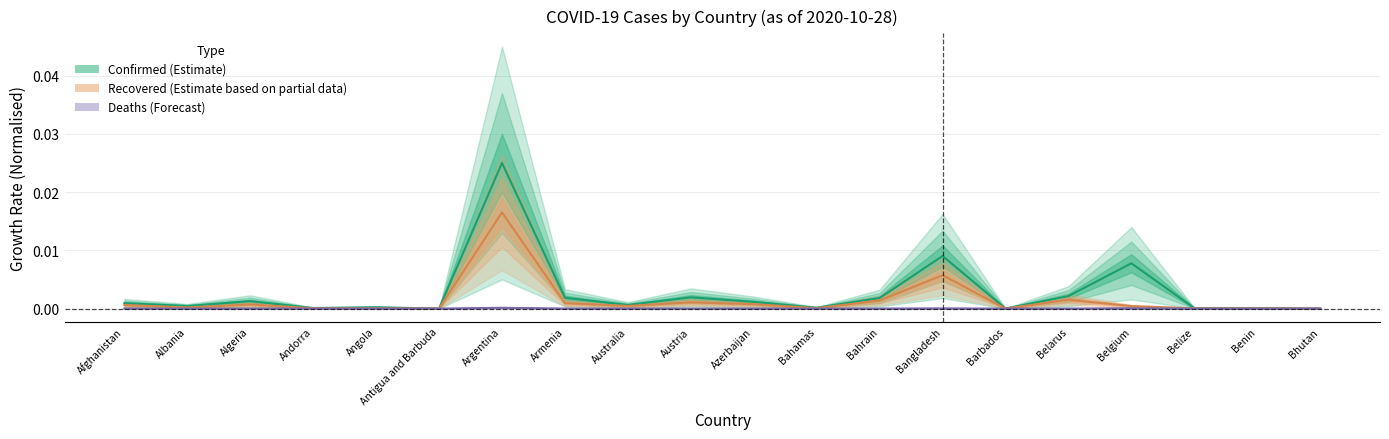

At which category is the sum across all series the highest?

Argentina